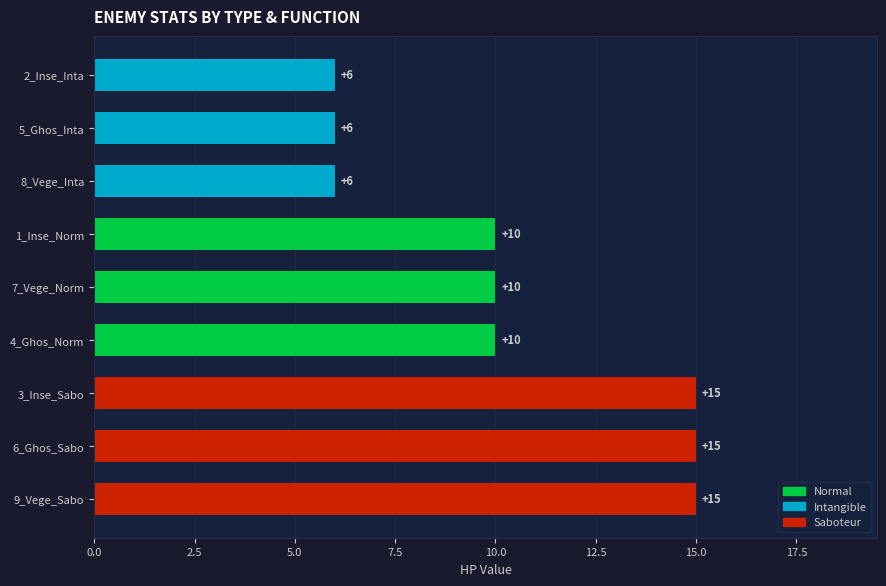

What is the sum of all values?

93